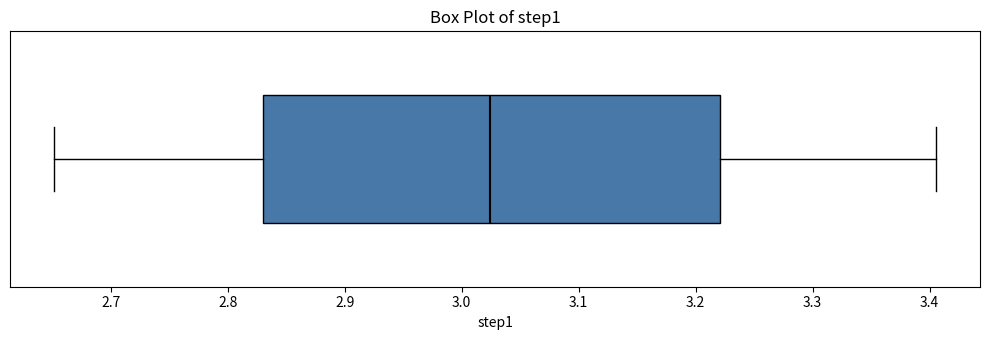

Where does the right whisker of the box end on the x-axis? The values are not printed on the chart, so give them approximately, as read against the axis.

3.41